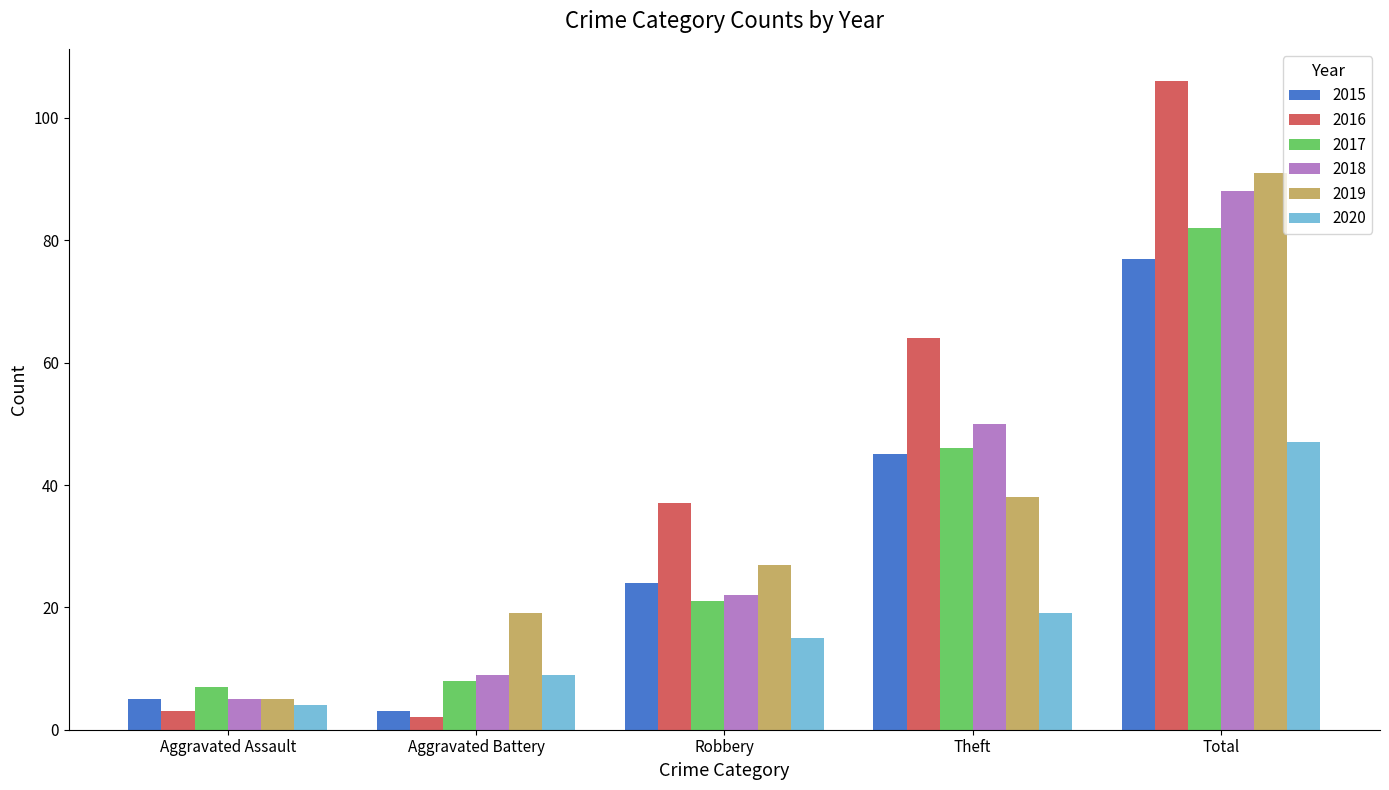

How many categories are shown in the chart?

5